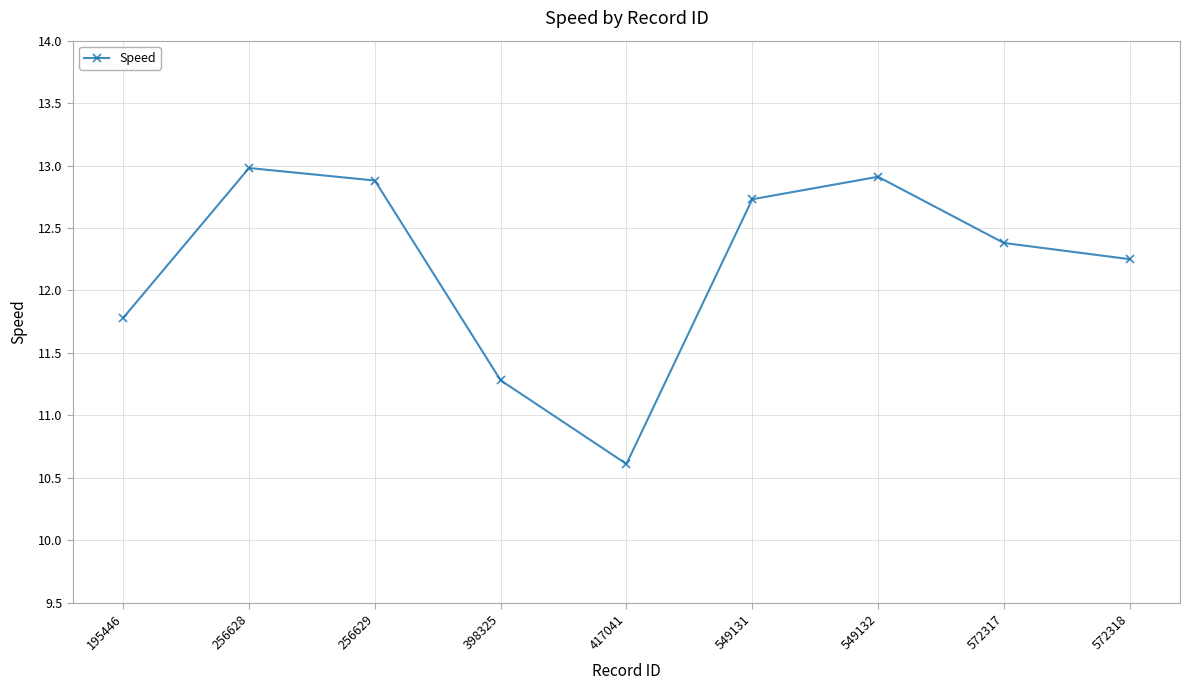

What is the change in value from 417041 to 572317?

+1.8